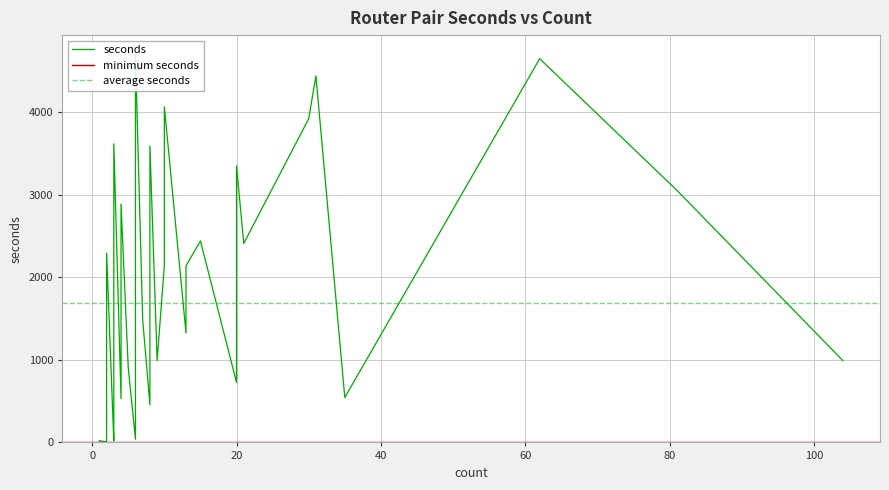

What is the sum of all values?

67544